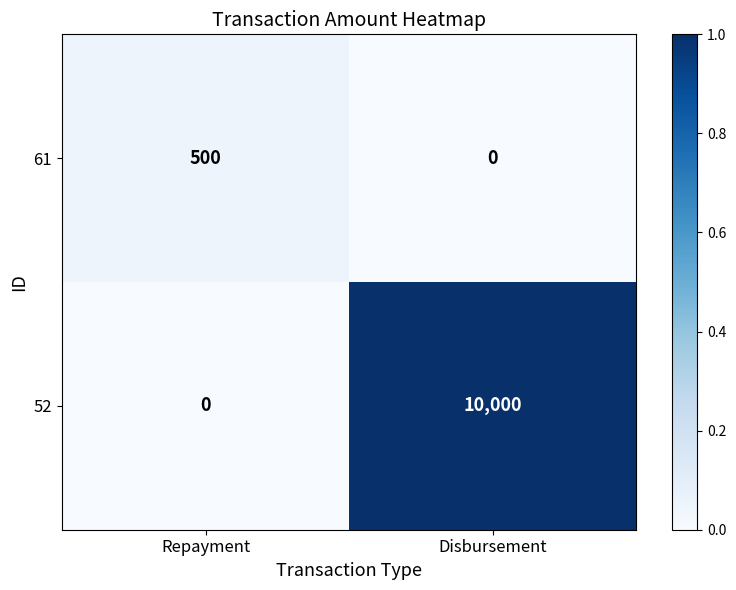

Reading left to right, list all the values displayed in this chart.

61: 500	0
52: 0	10000